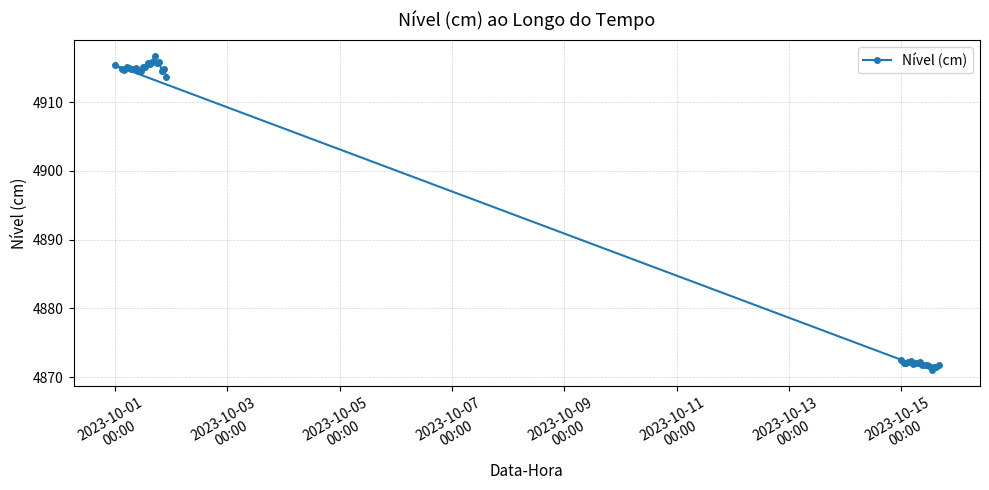

What is the sum of all values?

186039.4